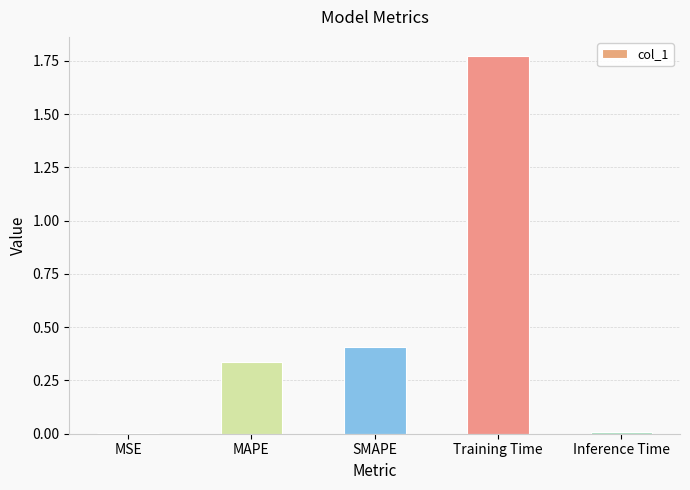

Is it true that the value at MAPE is 0.1?

False